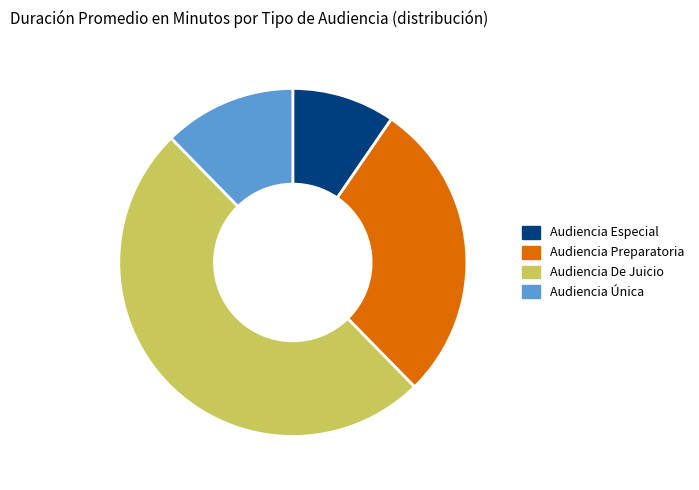

Does Audiencia Única represent more than half of the total?

No